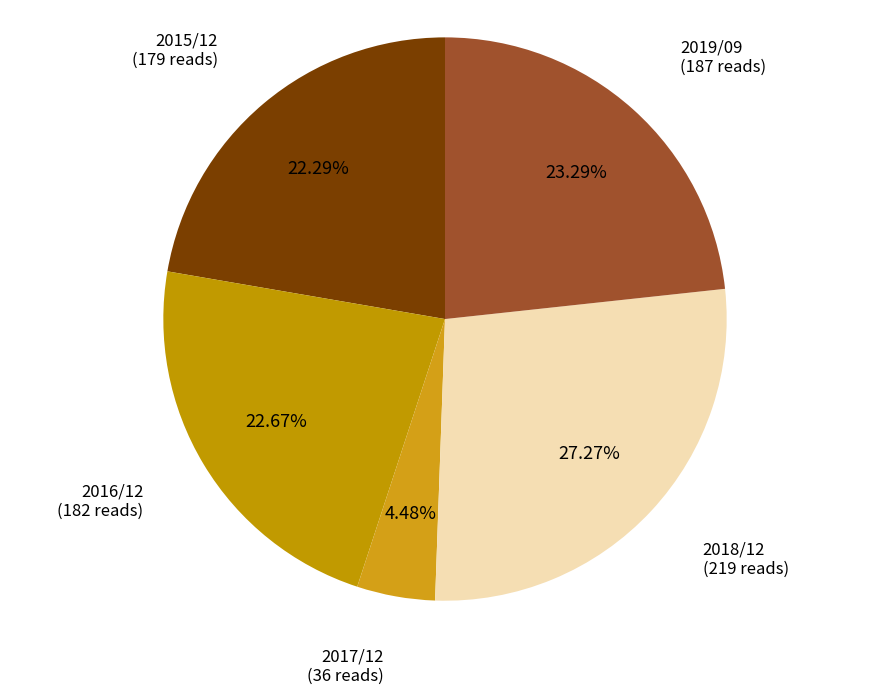

What percentage is the 2019/09 slice, to the nearest percent?

23%